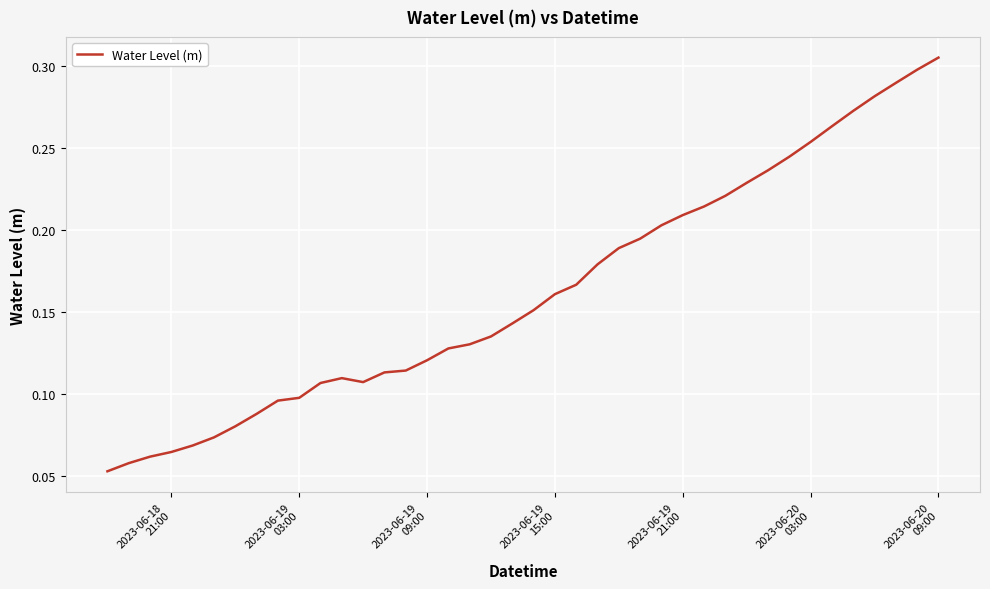

What is the maximum value shown in the chart?

0.3